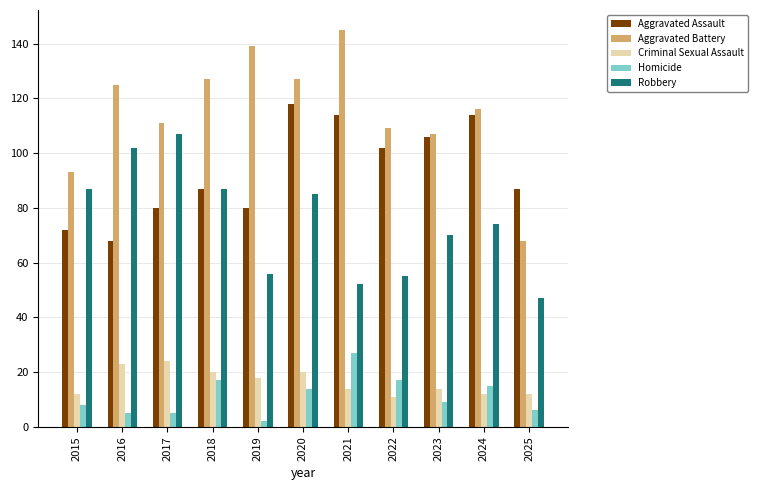

At which label does Criminal Sexual Assault first exceed 14?

2016